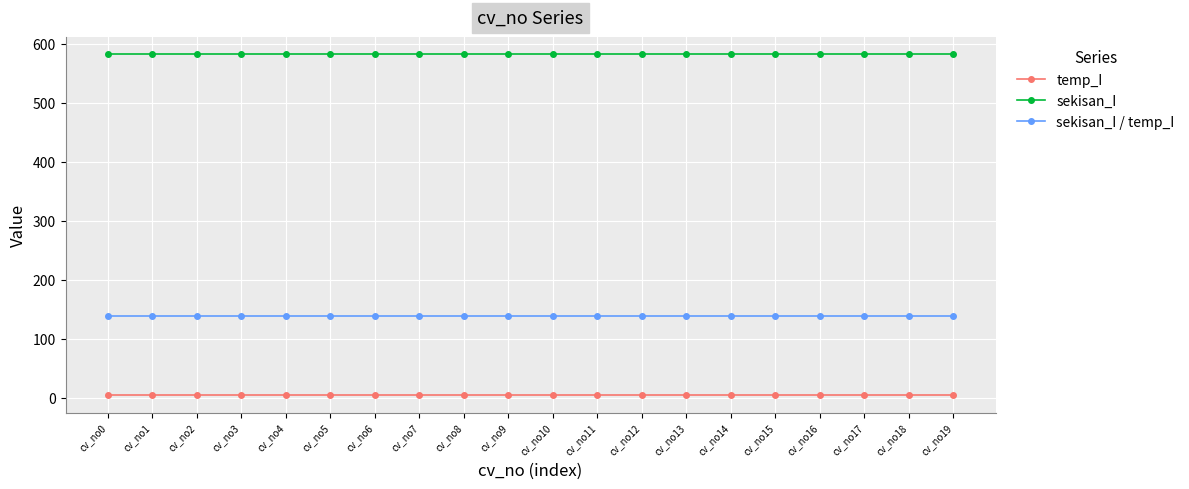

The sekisan_I / temp_I series shows 138.8 at cv_no10. True or false?

True